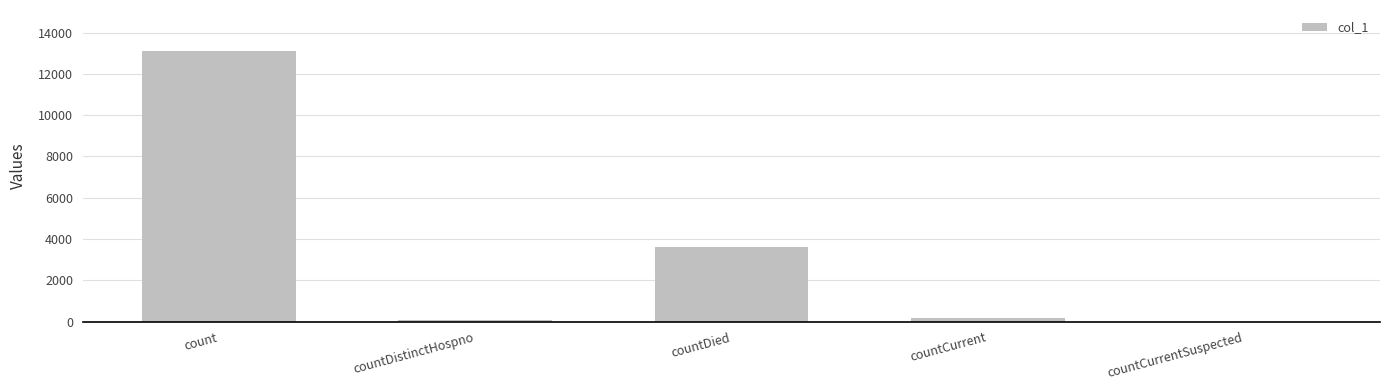

What is the sum of all values?

17027